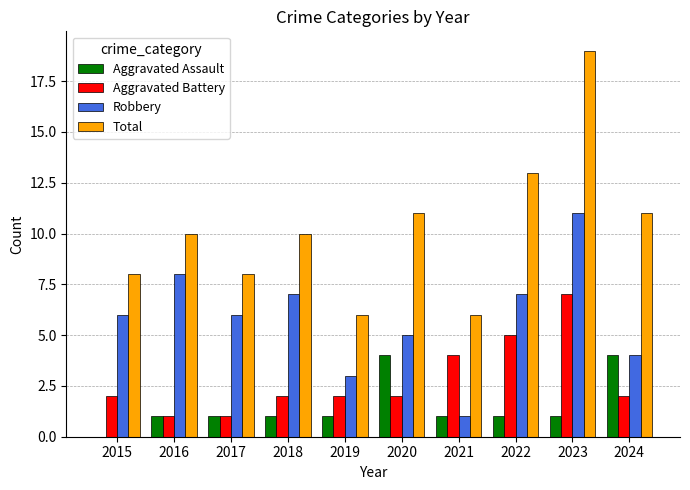

Does the chart contain stacked bars?

No